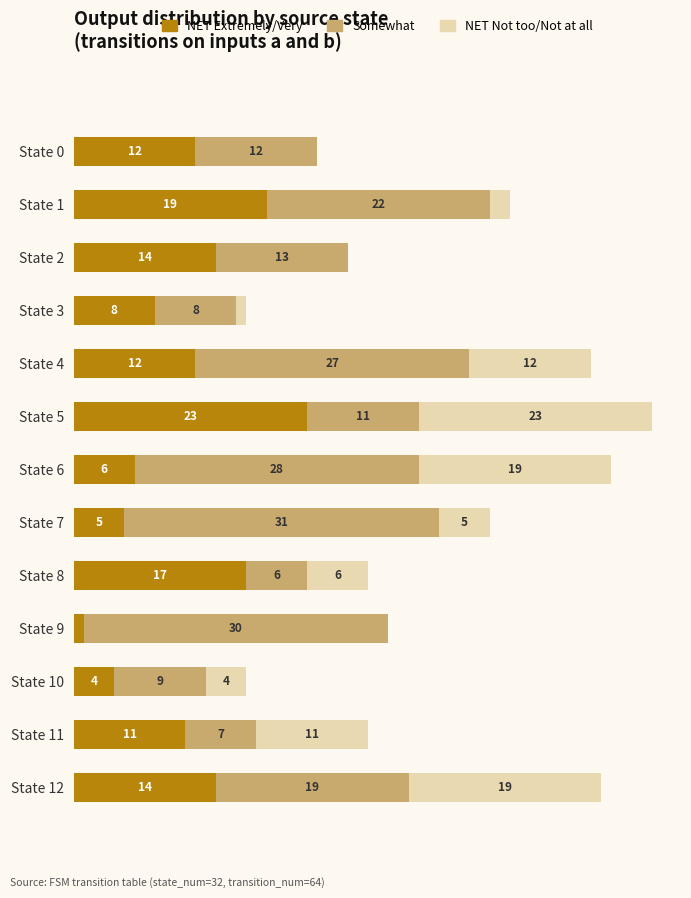

At which category is the sum across all series the highest?

State 5